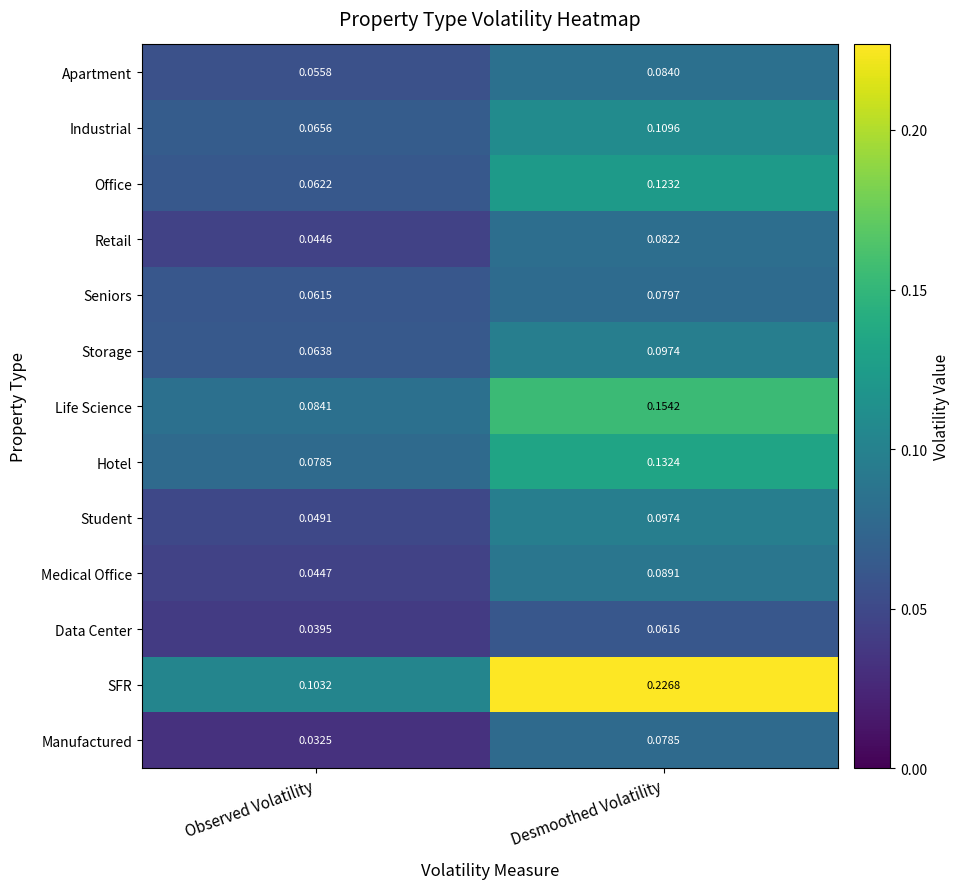

Which series has the widest spread of values?

SFR